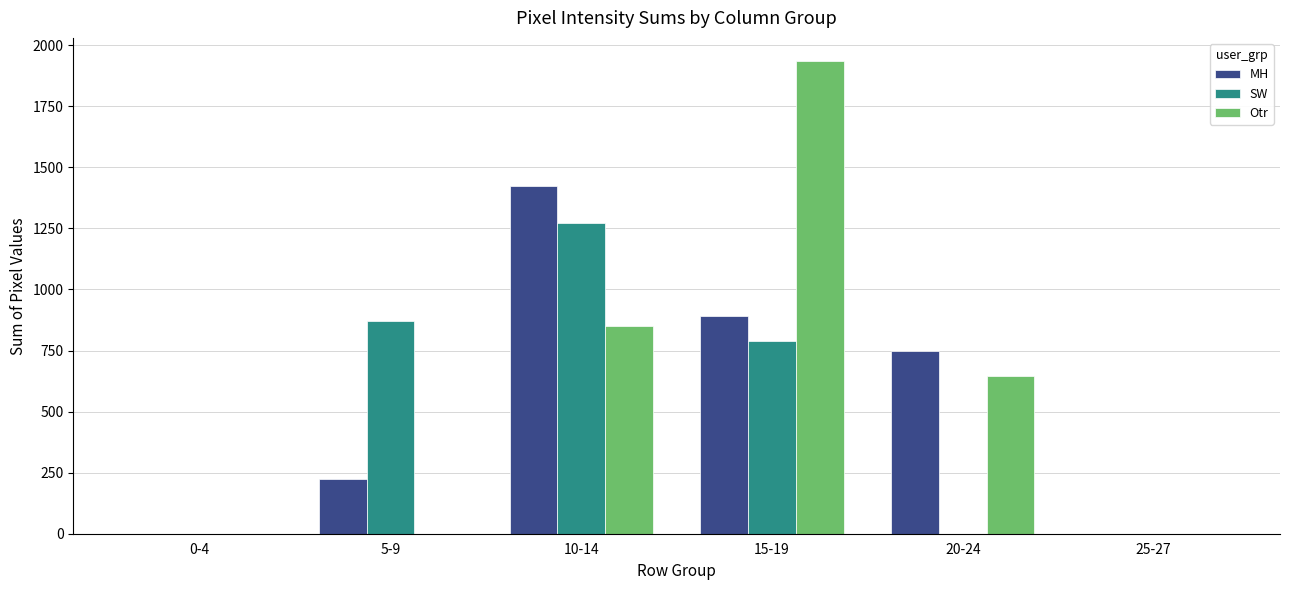

Count the number of data series in this chart.

3